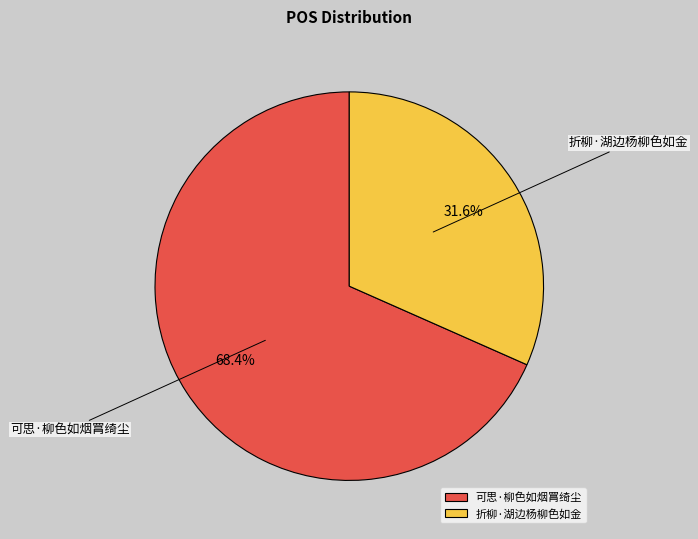

To the nearest percent, what is the combined percentage of 折柳·湖边杨柳色如金 and 可思·柳色如烟罥绮尘?

100%